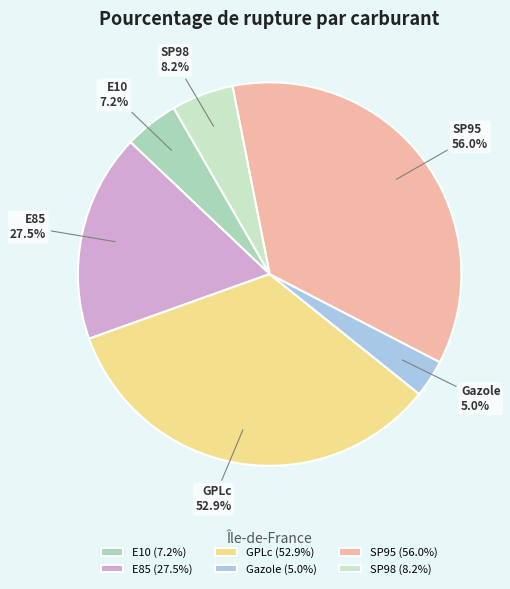

How many slices are in this pie chart?

6